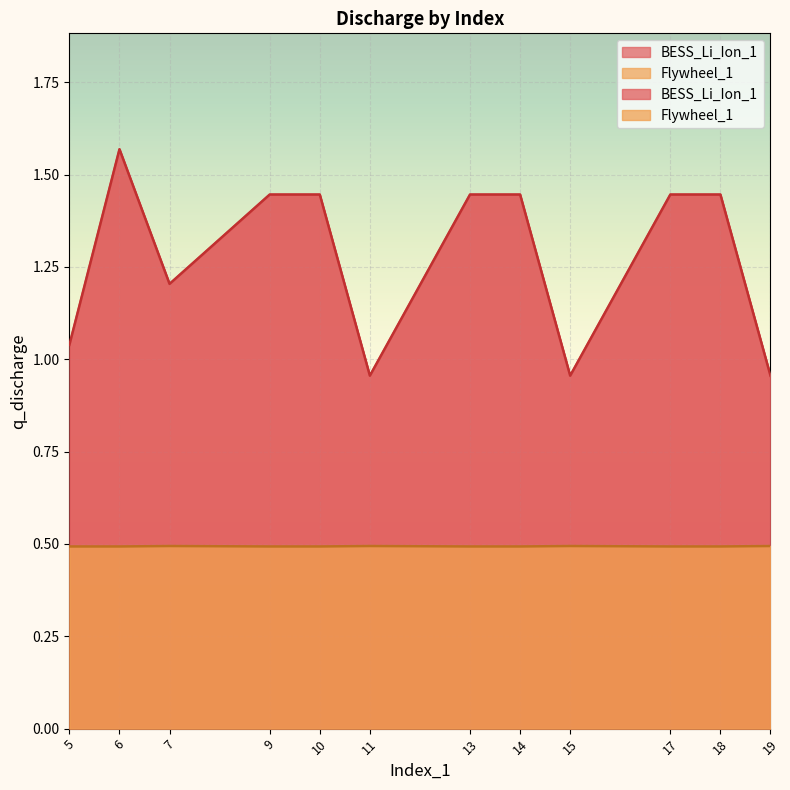

What is the highest value of the BESS_Li_Ion_1 series?

1.6